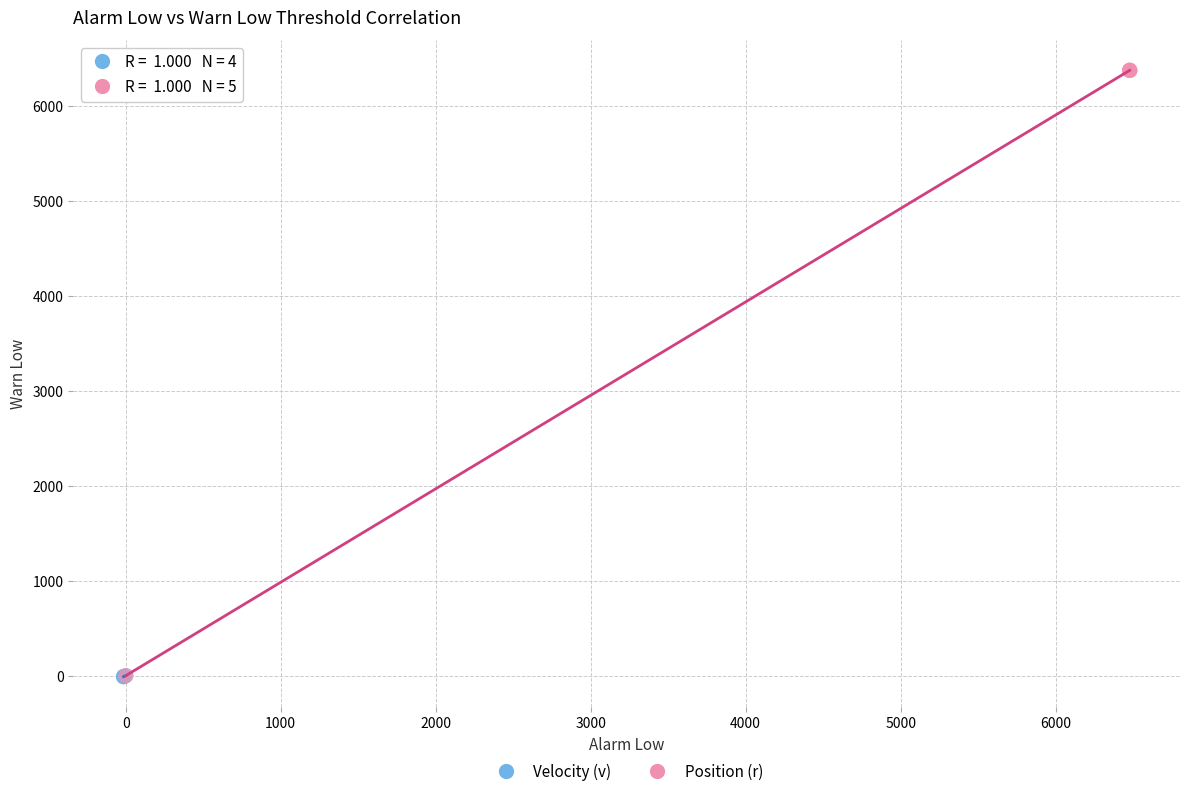

Which series has the widest spread of Y values?

Position (r)